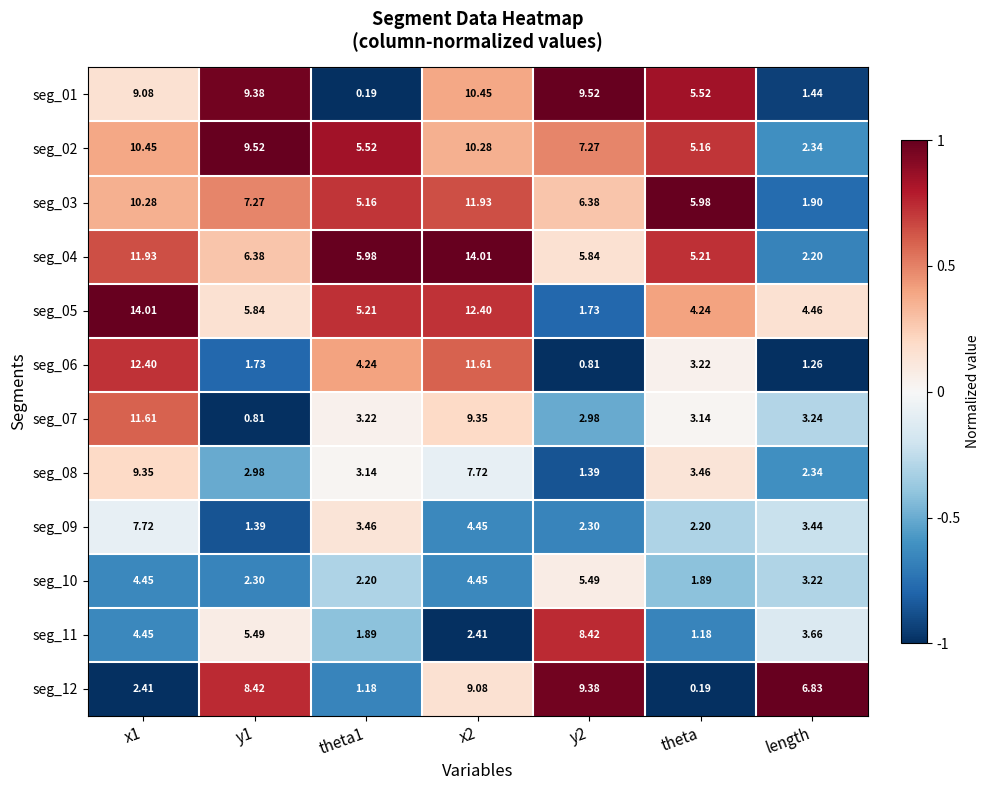

Reading left to right, what are all the values shown in this chart?

seg_01: x1=9.1	y1=9.4	theta1=0.2	x2=10.4	y2=9.5	theta=5.5	length=1.4
seg_02: x1=10.4	y1=9.5	theta1=5.5	x2=10.3	y2=7.3	theta=5.2	length=2.3
seg_03: x1=10.3	y1=7.3	theta1=5.2	x2=11.9	y2=6.4	theta=6.0	length=1.9
seg_04: x1=11.9	y1=6.4	theta1=6.0	x2=14.0	y2=5.8	theta=5.2	length=2.2
seg_05: x1=14.0	y1=5.8	theta1=5.2	x2=12.4	y2=1.7	theta=4.2	length=4.5
seg_06: x1=12.4	y1=1.7	theta1=4.2	x2=11.6	y2=0.8	theta=3.2	length=1.3
seg_07: x1=11.6	y1=0.8	theta1=3.2	x2=9.3	y2=3.0	theta=3.1	length=3.2
seg_08: x1=9.3	y1=3.0	theta1=3.1	x2=7.7	y2=1.4	theta=3.5	length=2.3
seg_09: x1=7.7	y1=1.4	theta1=3.5	x2=4.5	y2=2.3	theta=2.2	length=3.4
seg_10: x1=4.5	y1=2.3	theta1=2.2	x2=4.5	y2=5.5	theta=1.9	length=3.2
seg_11: x1=4.5	y1=5.5	theta1=1.9	x2=2.4	y2=8.4	theta=1.2	length=3.7
seg_12: x1=2.4	y1=8.4	theta1=1.2	x2=9.1	y2=9.4	theta=0.2	length=6.8